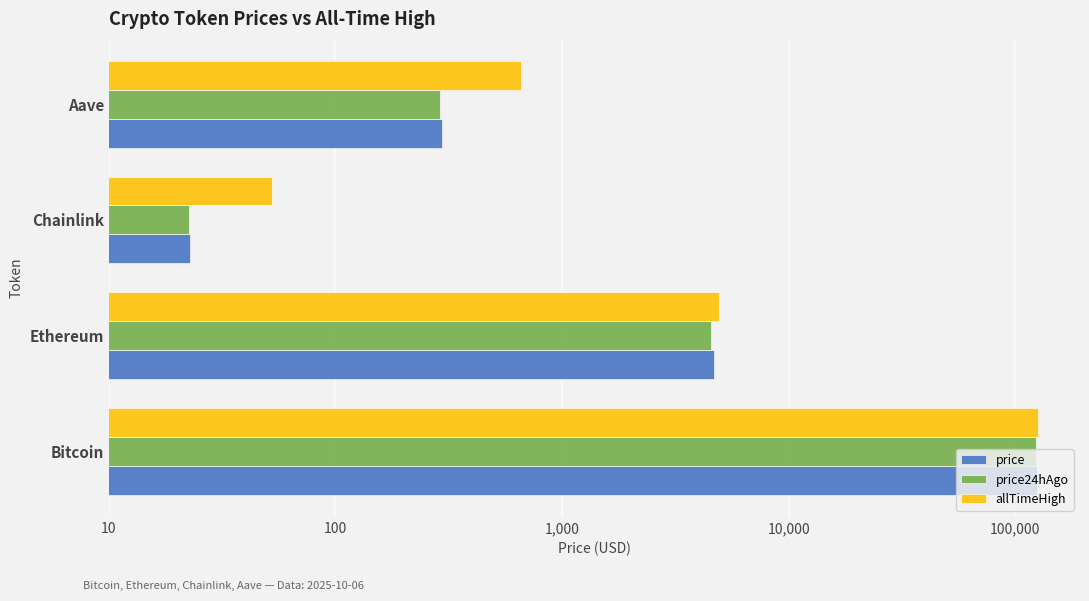

What is the difference between the second highest and minimum values in the price24hAgo series?

4516.8